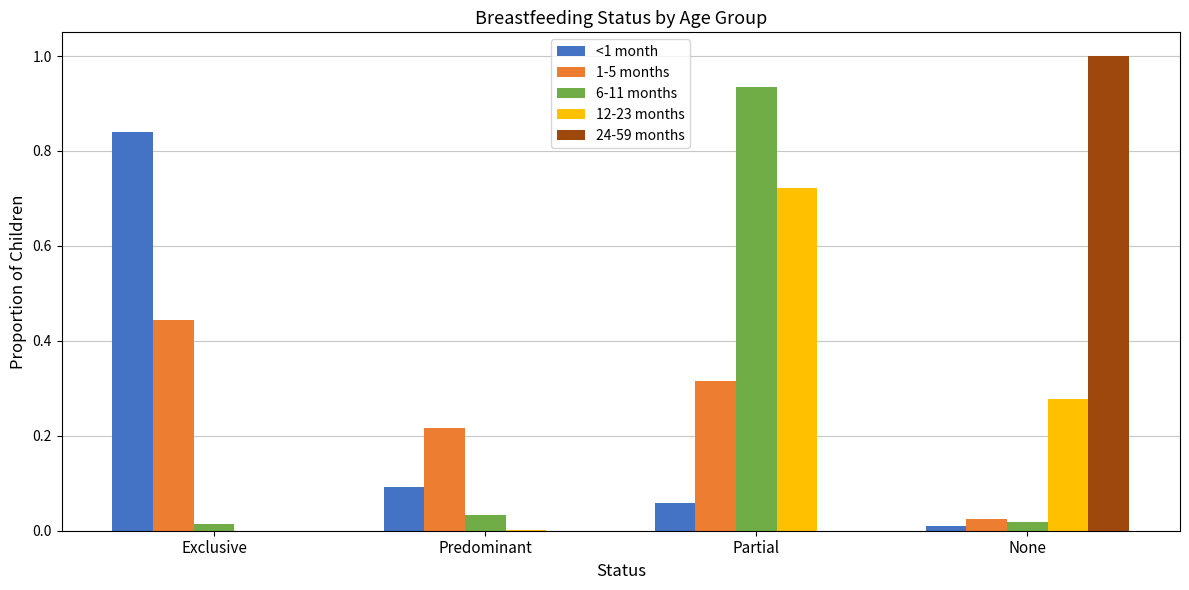

Is the value of 24-59 months at Exclusive greater than the value of <1 month at None?

No